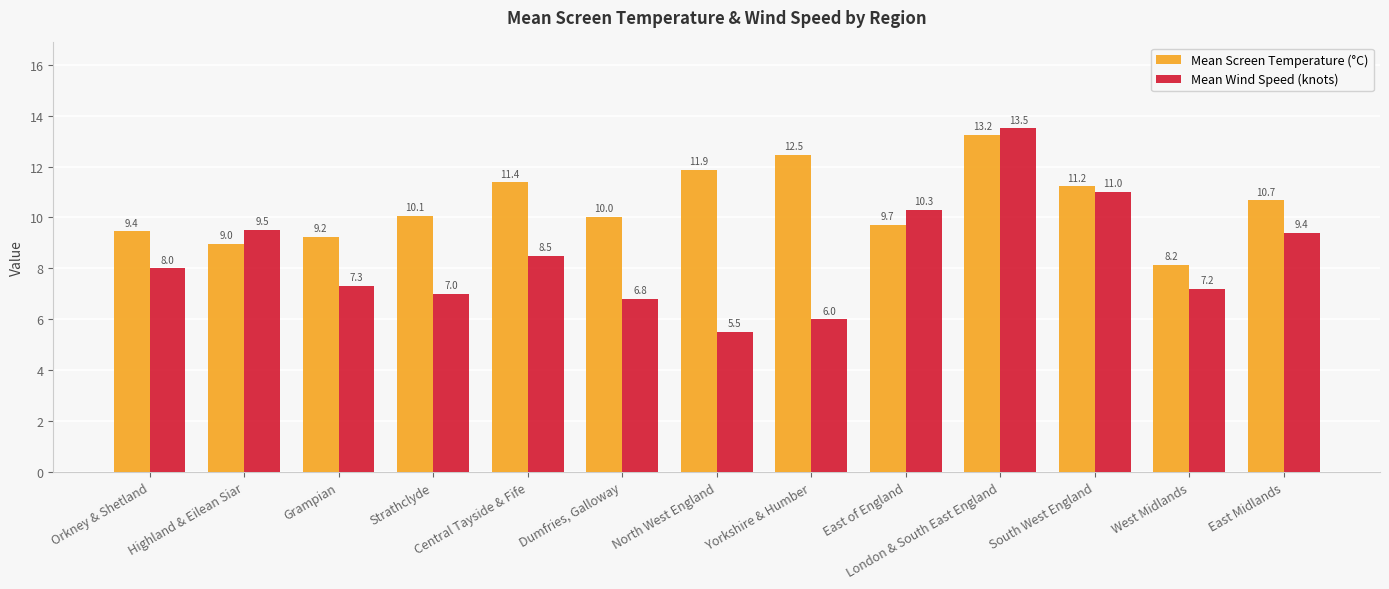

What is the value of the Mean Wind Speed (knots) bar at the 9th from the left?

10.3